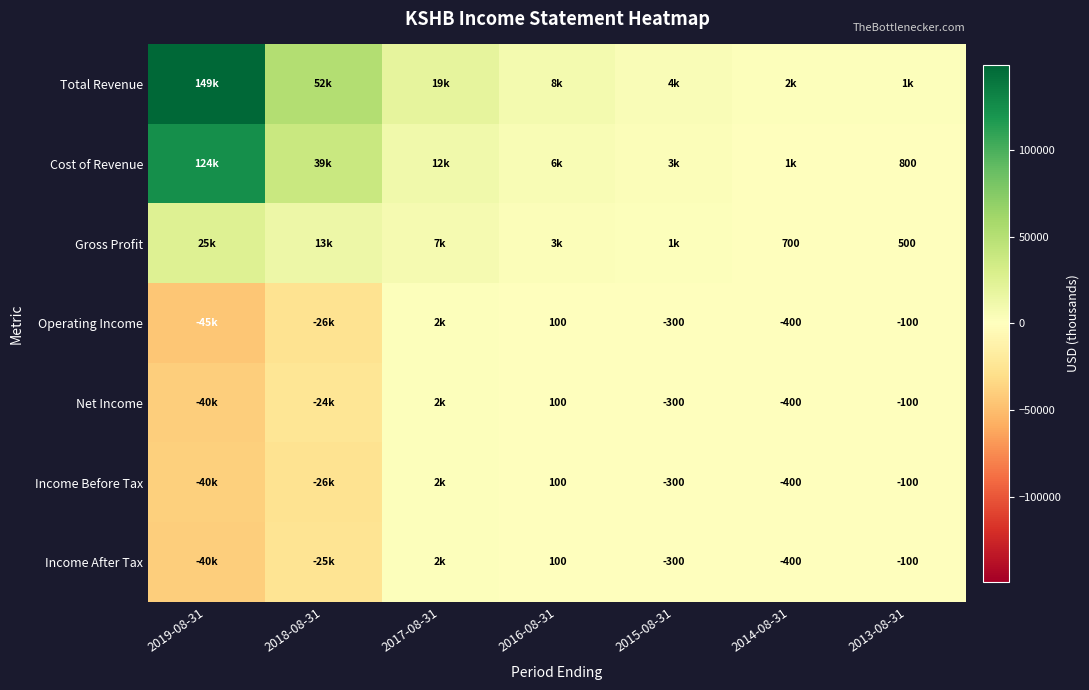

True or false: Income After Tax has a value of -100 at 2013-08-31.

True